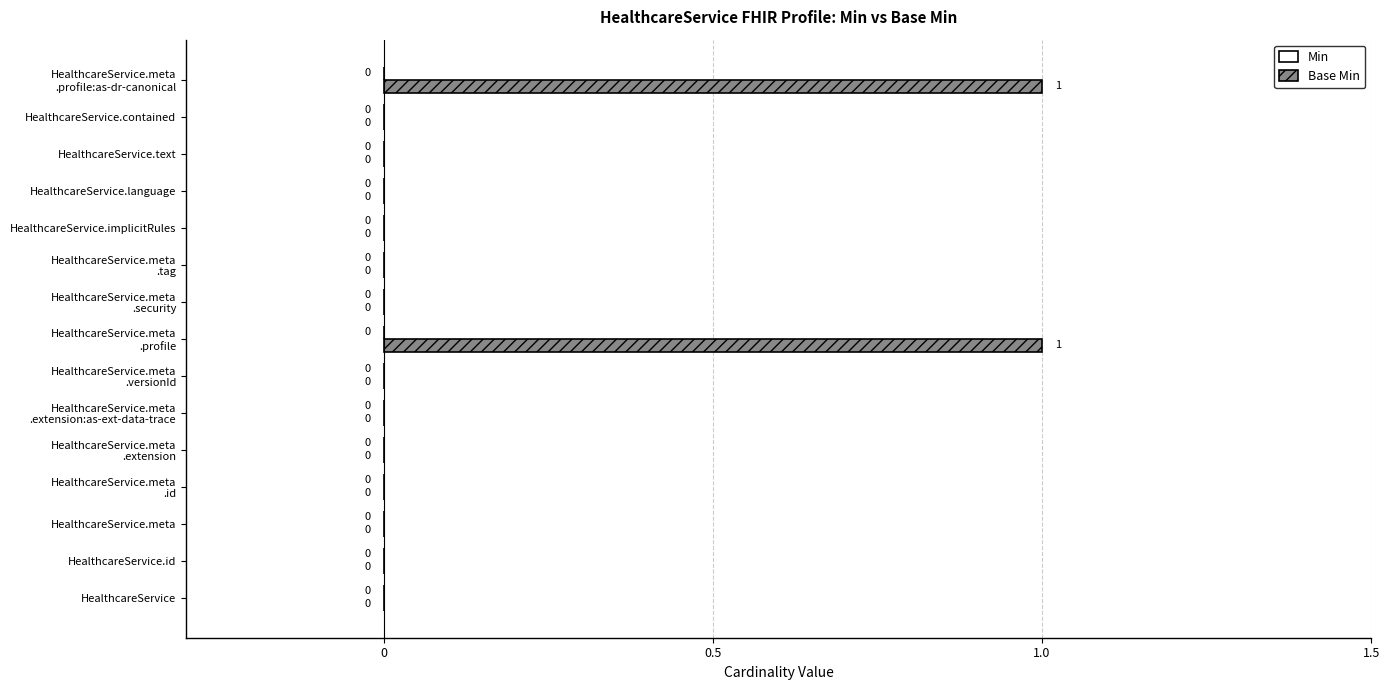

How many values are between 0 and 1?

15